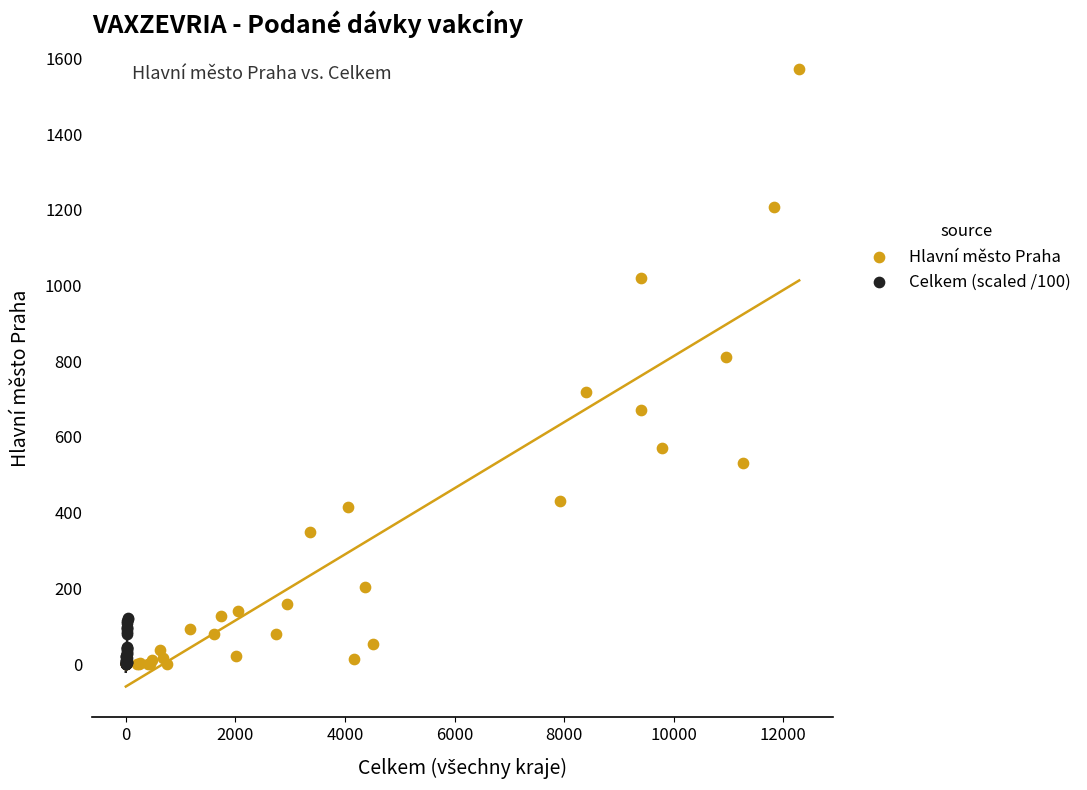

Which series contains the highest Y value?

Hlavní město Praha